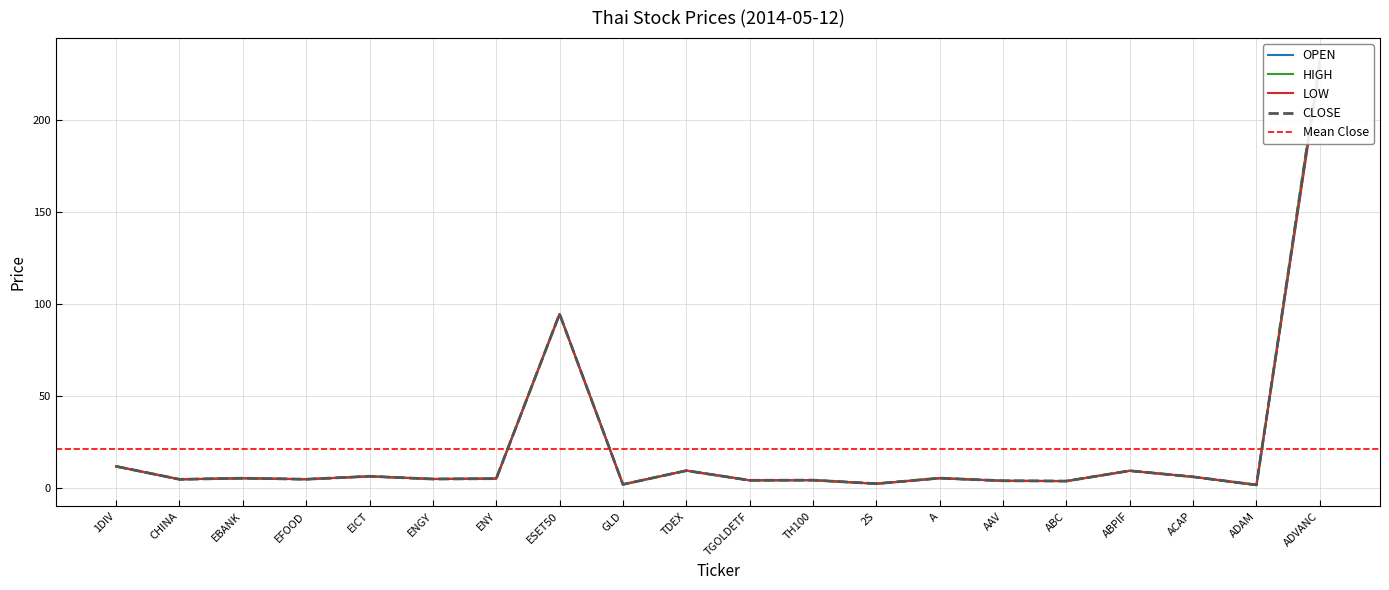

Reading right to left, list all the values displayed in this chart.

OPEN: ADVANC=231.0	ADAM=1.5	ACAP=6.0	ABPIF=9.3	ABC=3.7	AAV=3.8	A=5.2	2S=2.3	TH100=4.2	TGOLDETF=4.1	TDEX=9.4	GLD=1.9	ESET50=94.6	ENY=5.1	ENGY=4.8	EICT=6.3	EFOOD=4.7	EBANK=5.2	CHINA=4.7	1DIV=11.7
HIGH: ADVANC=233.0	ADAM=1.7	ACAP=6.0	ABPIF=9.3	ABC=3.7	AAV=3.9	A=5.3	2S=2.3	TH100=4.2	TGOLDETF=4.1	TDEX=9.4	GLD=1.9	ESET50=94.6	ENY=5.1	ENGY=4.8	EICT=6.3	EFOOD=4.7	EBANK=5.3	CHINA=4.7	1DIV=11.7
LOW: ADVANC=229.0	ADAM=1.5	ACAP=6.0	ABPIF=9.3	ABC=3.7	AAV=3.8	A=5.2	2S=2.3	TH100=4.2	TGOLDETF=4.1	TDEX=9.3	GLD=1.9	ESET50=94.6	ENY=5.0	ENGY=4.8	EICT=6.2	EFOOD=4.7	EBANK=5.2	CHINA=4.6	1DIV=11.7
CLOSE: ADVANC=232.0	ADAM=1.6	ACAP=6.0	ABPIF=9.3	ABC=3.7	AAV=3.9	A=5.3	2S=2.3	TH100=4.2	TGOLDETF=4.1	TDEX=9.4	GLD=1.9	ESET50=94.6	ENY=5.0	ENGY=4.8	EICT=6.3	EFOOD=4.7	EBANK=5.3	CHINA=4.7	1DIV=11.7